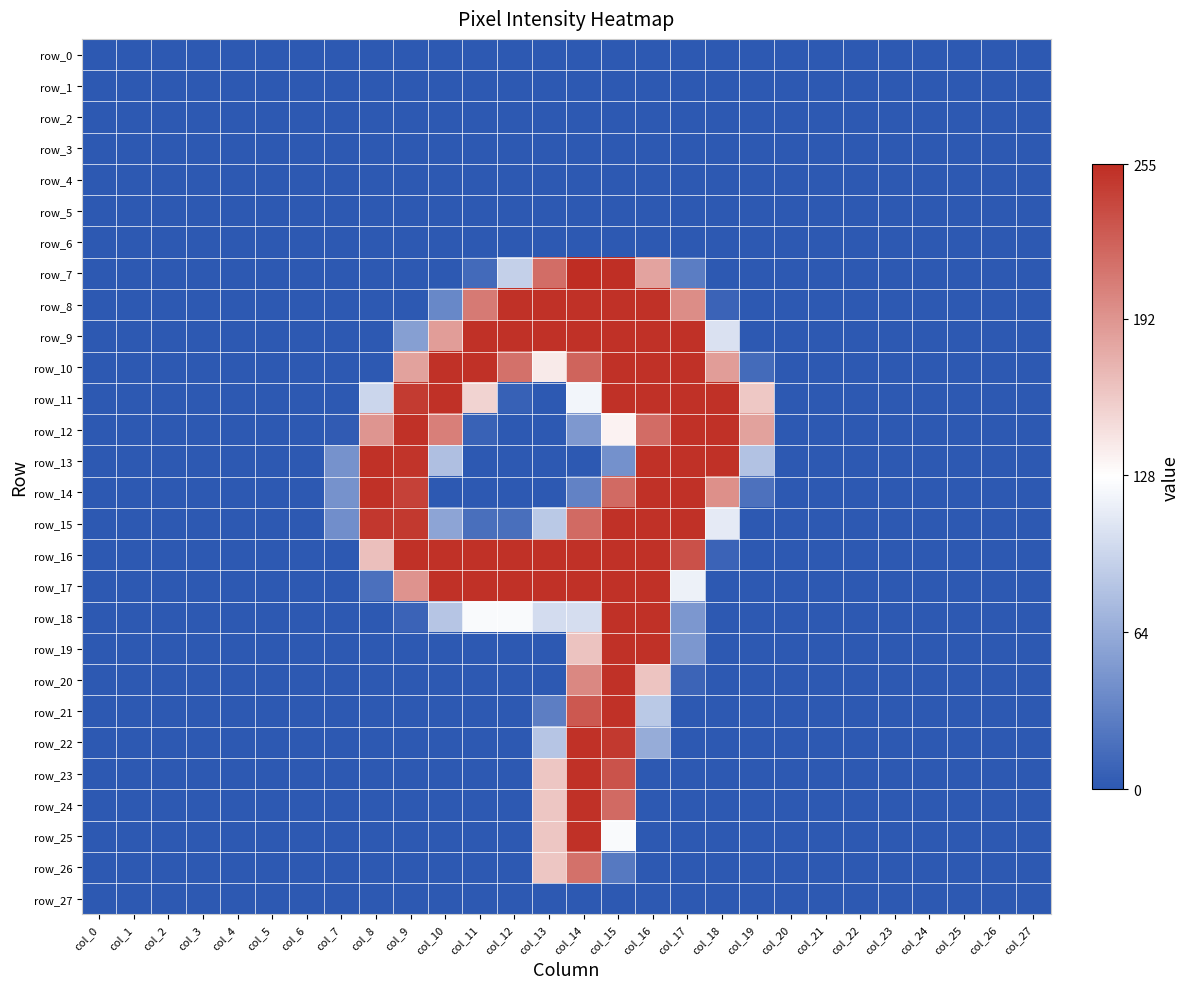

Reading left to right, extract all data points from this chart.

row_0: col_0=0	col_1=0	col_2=0	col_3=0	col_4=0	col_5=0	col_6=0	col_7=0	col_8=0	col_9=0	col_10=0	col_11=0	col_12=0	col_13=0	col_14=0	col_15=0	col_16=0	col_17=0	col_18=0	col_19=0	col_20=0	col_21=0	col_22=0	col_23=0	col_24=0	col_25=0	col_26=0	col_27=0
row_1: col_0=0	col_1=0	col_2=0	col_3=0	col_4=0	col_5=0	col_6=0	col_7=0	col_8=0	col_9=0	col_10=0	col_11=0	col_12=0	col_13=0	col_14=0	col_15=0	col_16=0	col_17=0	col_18=0	col_19=0	col_20=0	col_21=0	col_22=0	col_23=0	col_24=0	col_25=0	col_26=0	col_27=0
row_2: col_0=0	col_1=0	col_2=0	col_3=0	col_4=0	col_5=0	col_6=0	col_7=0	col_8=0	col_9=0	col_10=0	col_11=0	col_12=0	col_13=0	col_14=0	col_15=0	col_16=0	col_17=0	col_18=0	col_19=0	col_20=0	col_21=0	col_22=0	col_23=0	col_24=0	col_25=0	col_26=0	col_27=0
row_3: col_0=0	col_1=0	col_2=0	col_3=0	col_4=0	col_5=0	col_6=0	col_7=0	col_8=0	col_9=0	col_10=0	col_11=0	col_12=0	col_13=0	col_14=0	col_15=0	col_16=0	col_17=0	col_18=0	col_19=0	col_20=0	col_21=0	col_22=0	col_23=0	col_24=0	col_25=0	col_26=0	col_27=0
row_4: col_0=0	col_1=0	col_2=0	col_3=0	col_4=0	col_5=0	col_6=0	col_7=0	col_8=0	col_9=0	col_10=0	col_11=0	col_12=0	col_13=0	col_14=0	col_15=0	col_16=0	col_17=0	col_18=0	col_19=0	col_20=0	col_21=0	col_22=0	col_23=0	col_24=0	col_25=0	col_26=0	col_27=0
row_5: col_0=0	col_1=0	col_2=0	col_3=0	col_4=0	col_5=0	col_6=0	col_7=0	col_8=0	col_9=0	col_10=0	col_11=0	col_12=0	col_13=0	col_14=0	col_15=0	col_16=0	col_17=0	col_18=0	col_19=0	col_20=0	col_21=0	col_22=0	col_23=0	col_24=0	col_25=0	col_26=0	col_27=0
row_6: col_0=0	col_1=0	col_2=0	col_3=0	col_4=0	col_5=0	col_6=0	col_7=0	col_8=0	col_9=0	col_10=0	col_11=0	col_12=0	col_13=0	col_14=0	col_15=0	col_16=0	col_17=0	col_18=0	col_19=0	col_20=0	col_21=0	col_22=0	col_23=0	col_24=0	col_25=0	col_26=0	col_27=0
row_7: col_0=0	col_1=0	col_2=0	col_3=0	col_4=0	col_5=0	col_6=0	col_7=0	col_8=0	col_9=0	col_10=0	col_11=13	col_12=92	col_13=216	col_14=255	col_15=254	col_16=183	col_17=28	col_18=0	col_19=0	col_20=0	col_21=0	col_22=0	col_23=0	col_24=0	col_25=0	col_26=0	col_27=0
row_8: col_0=0	col_1=0	col_2=0	col_3=0	col_4=0	col_5=0	col_6=0	col_7=0	col_8=0	col_9=0	col_10=36	col_11=208	col_12=253	col_13=253	col_14=253	col_15=253	col_16=253	col_17=197	col_18=8	col_19=0	col_20=0	col_21=0	col_22=0	col_23=0	col_24=0	col_25=0	col_26=0	col_27=0
row_9: col_0=0	col_1=0	col_2=0	col_3=0	col_4=0	col_5=0	col_6=0	col_7=0	col_8=0	col_9=54	col_10=187	col_11=253	col_12=253	col_13=253	col_14=253	col_15=253	col_16=253	col_17=253	col_18=105	col_19=0	col_20=0	col_21=0	col_22=0	col_23=0	col_24=0	col_25=0	col_26=0	col_27=0
row_10: col_0=0	col_1=0	col_2=0	col_3=0	col_4=0	col_5=0	col_6=0	col_7=0	col_8=0	col_9=184	col_10=253	col_11=253	col_12=214	col_13=140	col_14=222	col_15=253	col_16=253	col_17=253	col_18=187	col_19=14	col_20=0	col_21=0	col_22=0	col_23=0	col_24=0	col_25=0	col_26=0	col_27=0
row_11: col_0=0	col_1=0	col_2=0	col_3=0	col_4=0	col_5=0	col_6=0	col_7=0	col_8=96	col_9=247	col_10=253	col_11=154	col_12=6	col_13=0	col_14=120	col_15=253	col_16=253	col_17=253	col_18=253	col_19=161	col_20=0	col_21=0	col_22=0	col_23=0	col_24=0	col_25=0	col_26=0	col_27=0
row_12: col_0=0	col_1=0	col_2=0	col_3=0	col_4=0	col_5=0	col_6=0	col_7=2	col_8=192	col_9=253	col_10=205	col_11=7	col_12=0	col_13=0	col_14=49	col_15=135	col_16=217	col_17=253	col_18=253	col_19=184	col_20=0	col_21=0	col_22=0	col_23=0	col_24=0	col_25=0	col_26=0	col_27=0
row_13: col_0=0	col_1=0	col_2=0	col_3=0	col_4=0	col_5=0	col_6=0	col_7=44	col_8=253	col_9=251	col_10=79	col_11=0	col_12=0	col_13=0	col_14=0	col_15=43	col_16=253	col_17=253	col_18=253	col_19=81	col_20=0	col_21=0	col_22=0	col_23=0	col_24=0	col_25=0	col_26=0	col_27=0
row_14: col_0=0	col_1=0	col_2=0	col_3=0	col_4=0	col_5=0	col_6=0	col_7=44	col_8=253	col_9=243	col_10=0	col_11=0	col_12=0	col_13=0	col_14=32	col_15=218	col_16=253	col_17=253	col_18=195	col_19=19	col_20=0	col_21=0	col_22=0	col_23=0	col_24=0	col_25=0	col_26=0	col_27=0
row_15: col_0=0	col_1=0	col_2=0	col_3=0	col_4=0	col_5=0	col_6=0	col_7=41	col_8=249	col_9=248	col_10=58	col_11=17	col_12=17	col_13=86	col_14=218	col_15=253	col_16=253	col_17=253	col_18=112	col_19=0	col_20=0	col_21=0	col_22=0	col_23=0	col_24=0	col_25=0	col_26=0	col_27=0
row_16: col_0=0	col_1=0	col_2=0	col_3=0	col_4=0	col_5=0	col_6=0	col_7=0	col_8=166	col_9=253	col_10=253	col_11=253	col_12=253	col_13=253	col_14=253	col_15=253	col_16=253	col_17=233	col_18=8	col_19=0	col_20=0	col_21=0	col_22=0	col_23=0	col_24=0	col_25=0	col_26=0	col_27=0
row_17: col_0=0	col_1=0	col_2=0	col_3=0	col_4=0	col_5=0	col_6=0	col_7=0	col_8=18	col_9=193	col_10=253	col_11=253	col_12=253	col_13=253	col_14=253	col_15=253	col_16=253	col_17=117	col_18=0	col_19=0	col_20=0	col_21=0	col_22=0	col_23=0	col_24=0	col_25=0	col_26=0	col_27=0
row_18: col_0=0	col_1=0	col_2=0	col_3=0	col_4=0	col_5=0	col_6=0	col_7=0	col_8=0	col_9=8	col_10=83	col_11=124	col_12=124	col_13=101	col_14=102	col_15=253	col_16=253	col_17=48	col_18=0	col_19=0	col_20=0	col_21=0	col_22=0	col_23=0	col_24=0	col_25=0	col_26=0	col_27=0
row_19: col_0=0	col_1=0	col_2=0	col_3=0	col_4=0	col_5=0	col_6=0	col_7=0	col_8=0	col_9=0	col_10=0	col_11=0	col_12=0	col_13=0	col_14=164	col_15=253	col_16=253	col_17=48	col_18=0	col_19=0	col_20=0	col_21=0	col_22=0	col_23=0	col_24=0	col_25=0	col_26=0	col_27=0
row_20: col_0=0	col_1=0	col_2=0	col_3=0	col_4=0	col_5=0	col_6=0	col_7=0	col_8=0	col_9=0	col_10=0	col_11=0	col_12=0	col_13=0	col_14=200	col_15=253	col_16=163	col_17=9	col_18=0	col_19=0	col_20=0	col_21=0	col_22=0	col_23=0	col_24=0	col_25=0	col_26=0	col_27=0
row_21: col_0=0	col_1=0	col_2=0	col_3=0	col_4=0	col_5=0	col_6=0	col_7=0	col_8=0	col_9=0	col_10=0	col_11=0	col_12=0	col_13=29	col_14=229	col_15=253	col_16=86	col_17=0	col_18=0	col_19=0	col_20=0	col_21=0	col_22=0	col_23=0	col_24=0	col_25=0	col_26=0	col_27=0
row_22: col_0=0	col_1=0	col_2=0	col_3=0	col_4=0	col_5=0	col_6=0	col_7=0	col_8=0	col_9=0	col_10=0	col_11=0	col_12=0	col_13=83	col_14=253	col_15=248	col_16=64	col_17=0	col_18=0	col_19=0	col_20=0	col_21=0	col_22=0	col_23=0	col_24=0	col_25=0	col_26=0	col_27=0
row_23: col_0=0	col_1=0	col_2=0	col_3=0	col_4=0	col_5=0	col_6=0	col_7=0	col_8=0	col_9=0	col_10=0	col_11=0	col_12=0	col_13=162	col_14=253	col_15=232	col_16=0	col_17=0	col_18=0	col_19=0	col_20=0	col_21=0	col_22=0	col_23=0	col_24=0	col_25=0	col_26=0	col_27=0
row_24: col_0=0	col_1=0	col_2=0	col_3=0	col_4=0	col_5=0	col_6=0	col_7=0	col_8=0	col_9=0	col_10=0	col_11=0	col_12=0	col_13=162	col_14=253	col_15=218	col_16=0	col_17=0	col_18=0	col_19=0	col_20=0	col_21=0	col_22=0	col_23=0	col_24=0	col_25=0	col_26=0	col_27=0
row_25: col_0=0	col_1=0	col_2=0	col_3=0	col_4=0	col_5=0	col_6=0	col_7=0	col_8=0	col_9=0	col_10=0	col_11=0	col_12=0	col_13=162	col_14=253	col_15=124	col_16=0	col_17=0	col_18=0	col_19=0	col_20=0	col_21=0	col_22=0	col_23=0	col_24=0	col_25=0	col_26=0	col_27=0
row_26: col_0=0	col_1=0	col_2=0	col_3=0	col_4=0	col_5=0	col_6=0	col_7=0	col_8=0	col_9=0	col_10=0	col_11=0	col_12=0	col_13=162	col_14=214	col_15=25	col_16=0	col_17=0	col_18=0	col_19=0	col_20=0	col_21=0	col_22=0	col_23=0	col_24=0	col_25=0	col_26=0	col_27=0
row_27: col_0=0	col_1=0	col_2=0	col_3=0	col_4=0	col_5=0	col_6=0	col_7=0	col_8=0	col_9=0	col_10=0	col_11=0	col_12=0	col_13=0	col_14=0	col_15=0	col_16=0	col_17=0	col_18=0	col_19=0	col_20=0	col_21=0	col_22=0	col_23=0	col_24=0	col_25=0	col_26=0	col_27=0